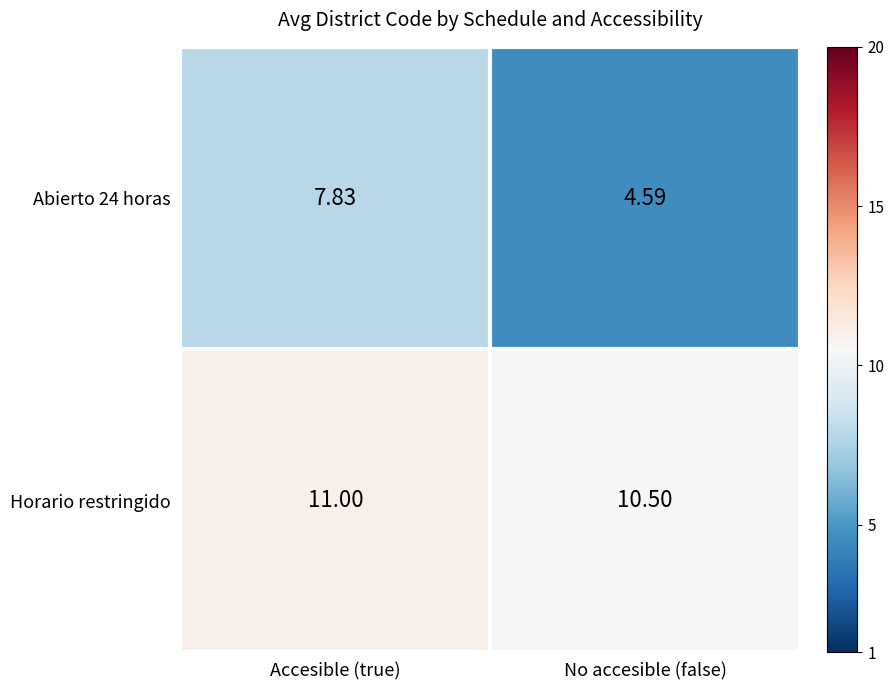

At which category does the chart reach its peak across all series?

Accesible (true)